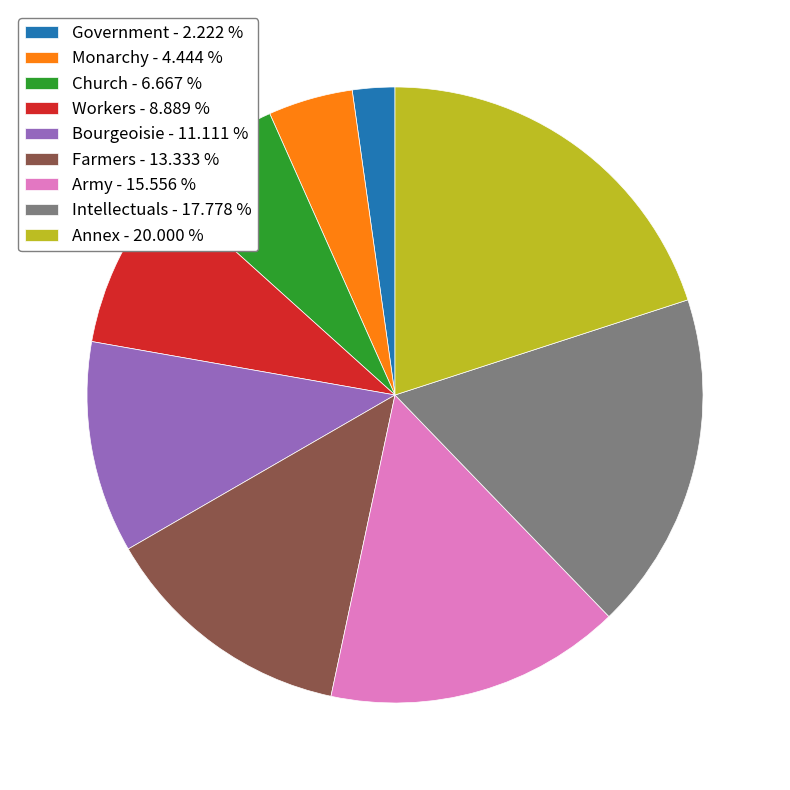

Combined, do Intellectuals - 17.778 % and Church - 6.667 % account for over 50%?

No